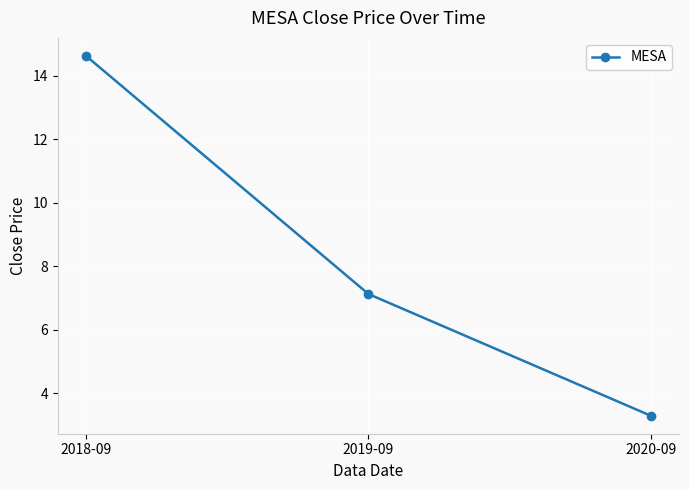

What is the difference between the maximum and minimum values?

11.3